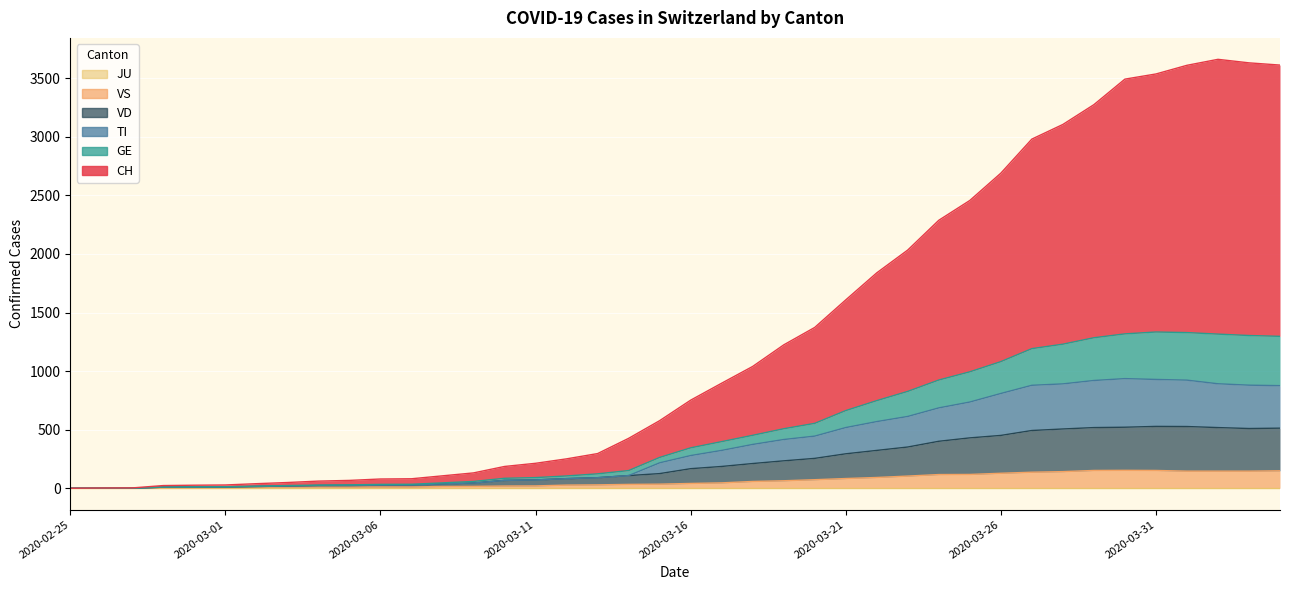

How many interior local peaks does the GE series have?

1